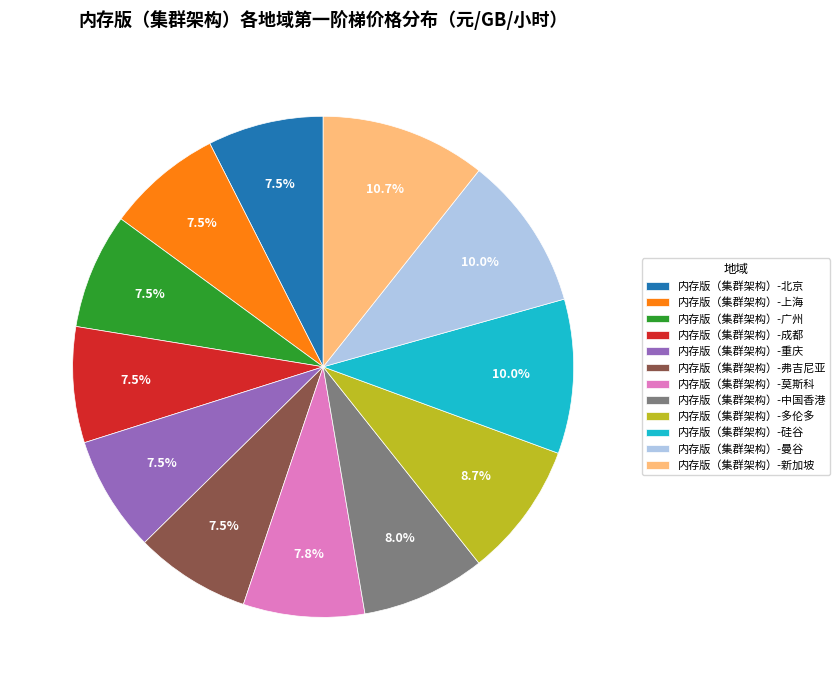

True or false: 内存版（集群架构）-中国香港 accounts for 8% of the total.

True